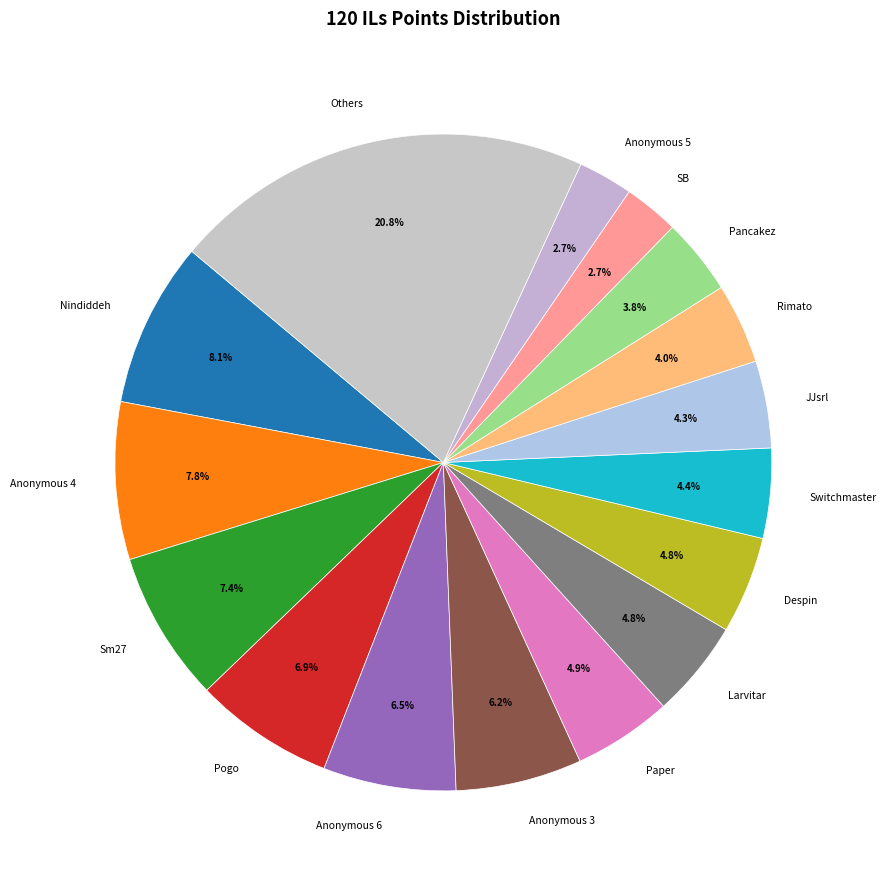

To the nearest percent, what is the average slice percentage?

6%